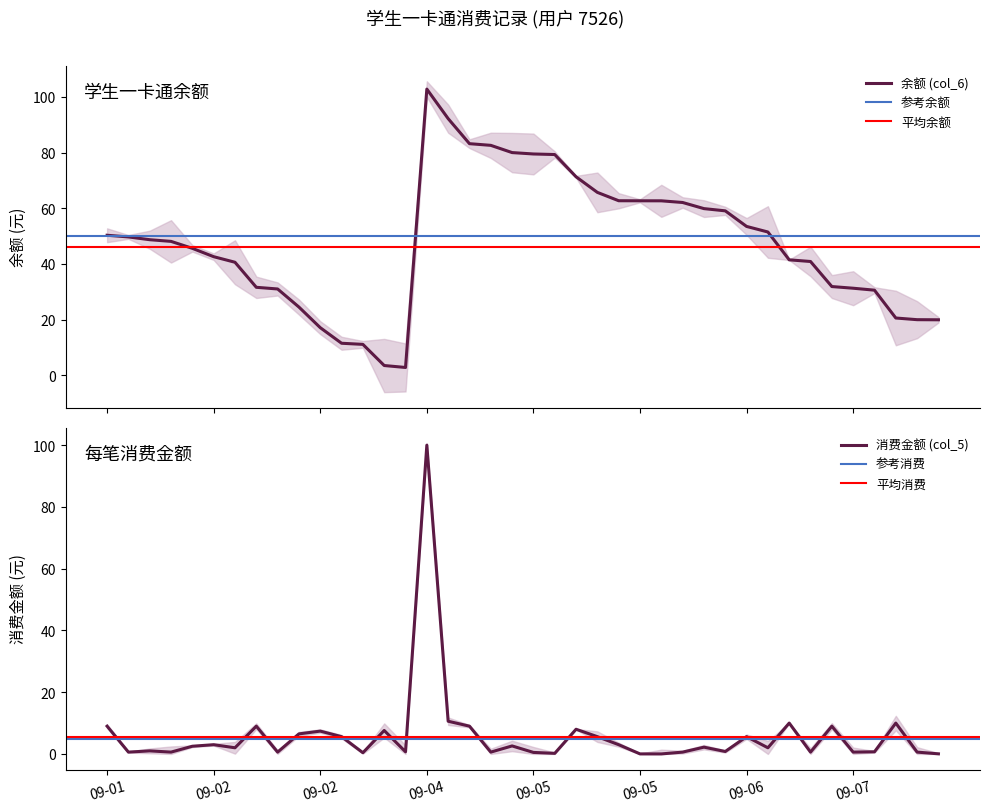

What is the value of the 消费金额 (col_5) point at the 6th from the left?

2.5